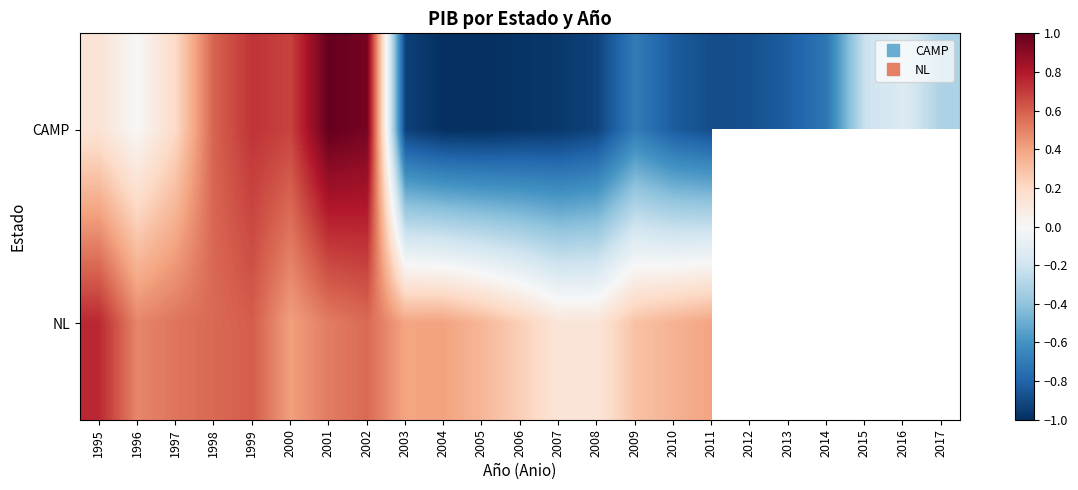

Which has a higher value, 2015 or 1995?

1995